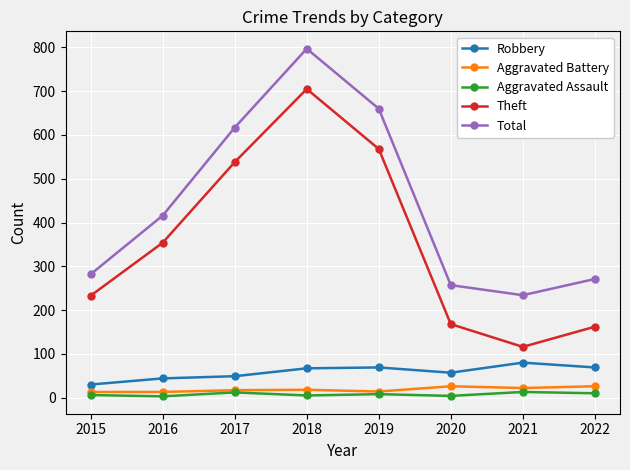

At which category does the chart reach its peak across all series?

2018